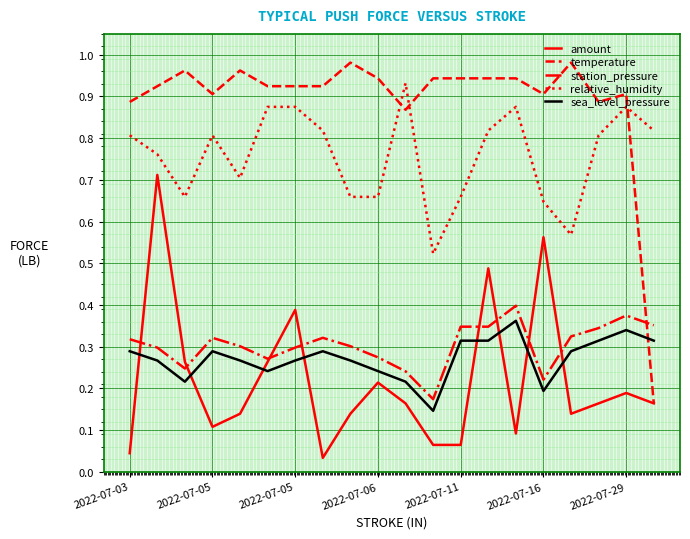

True or false: relative_humidity and sea_level_pressure intersect in this chart.

False